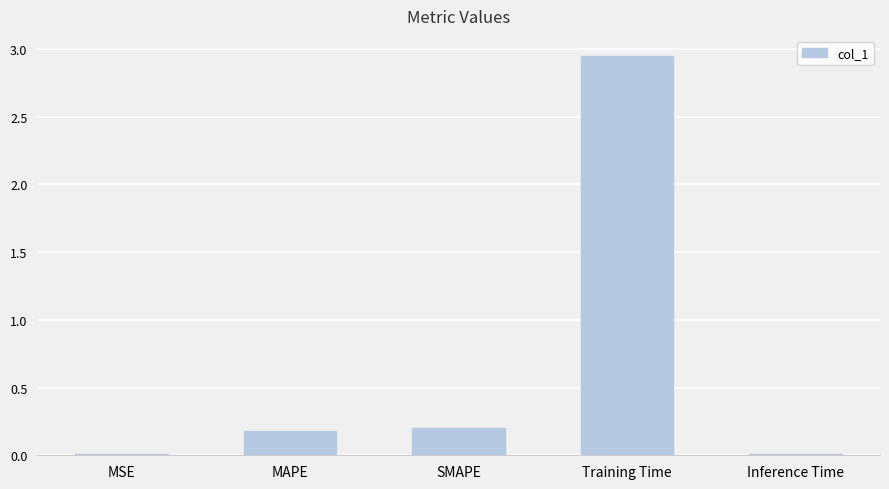

What is the value of the 2nd bar from the left?

0.2